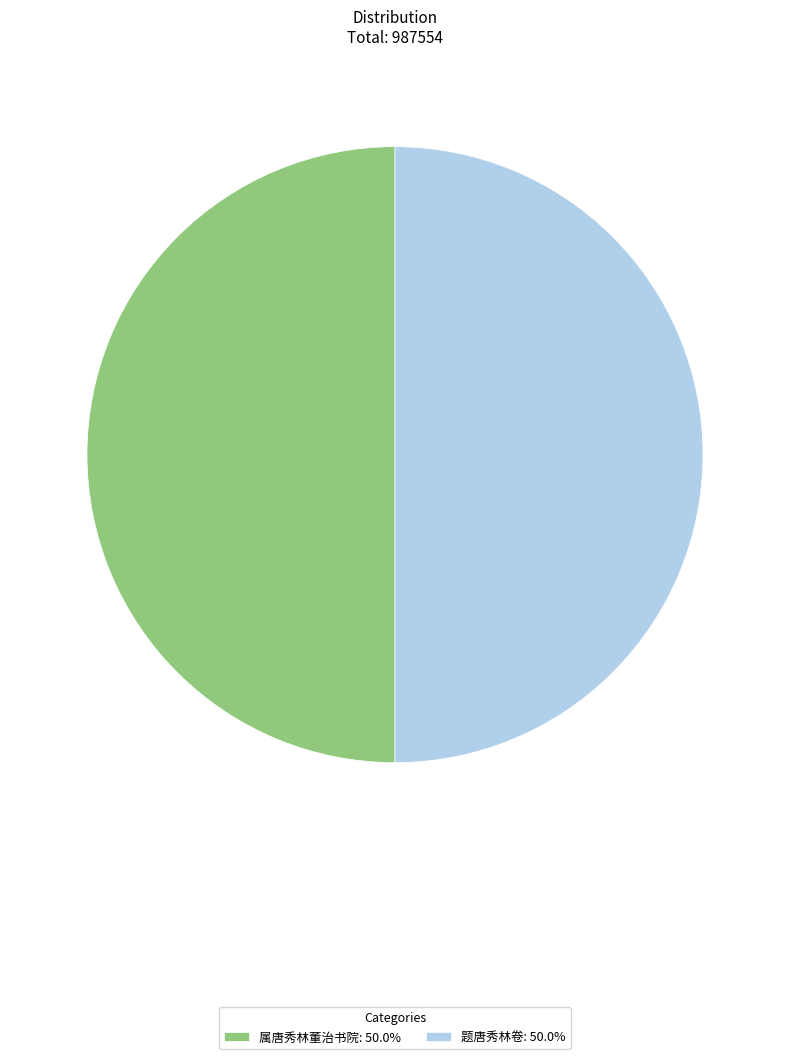

What is the ratio of the value at 题唐秀林卷: 50.0% to the value at 属唐秀林董治书院: 50.0%?

1.0